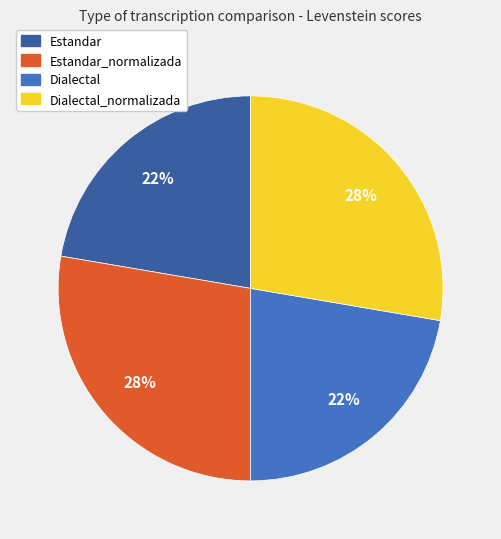

How many slices are in this pie chart?

4